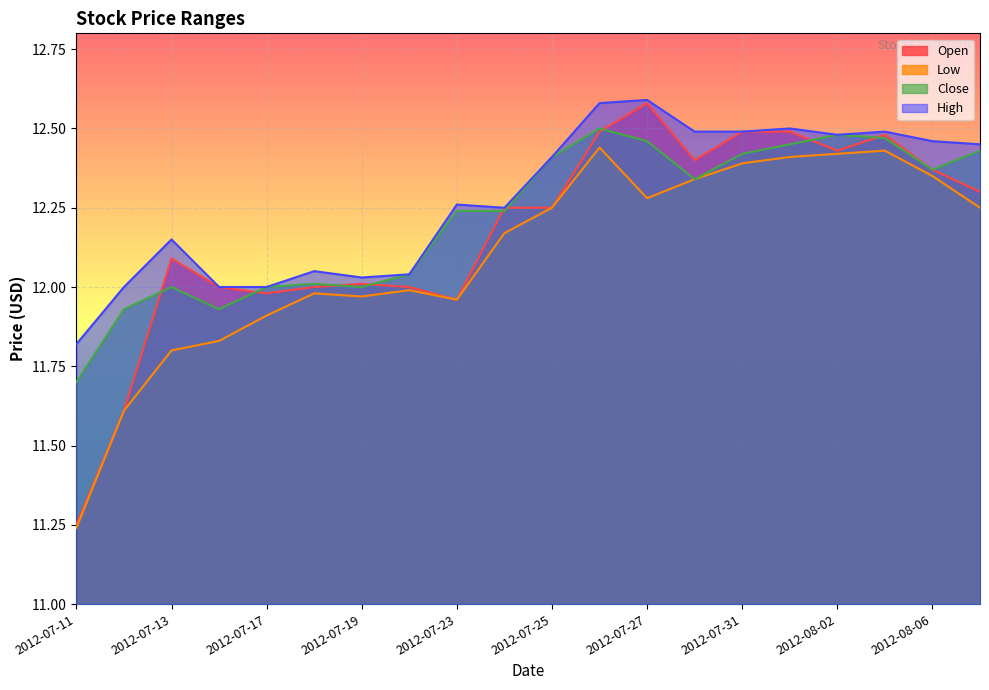

How many lines are shown in the chart?

4